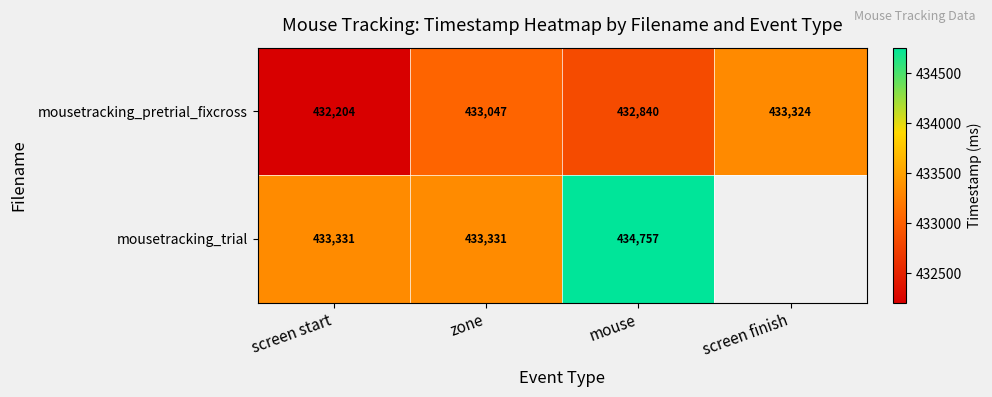

At zone, list the series in order from smallest to largest.

mousetracking_pretrial_fixcross, mousetracking_trial